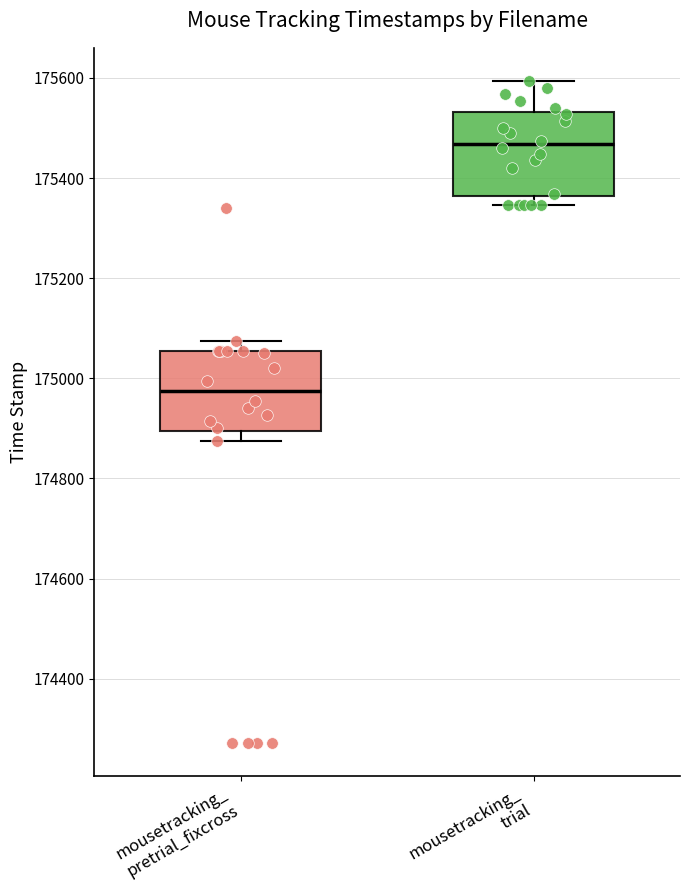

Which box's median line is the highest?

mousetracking_ trial